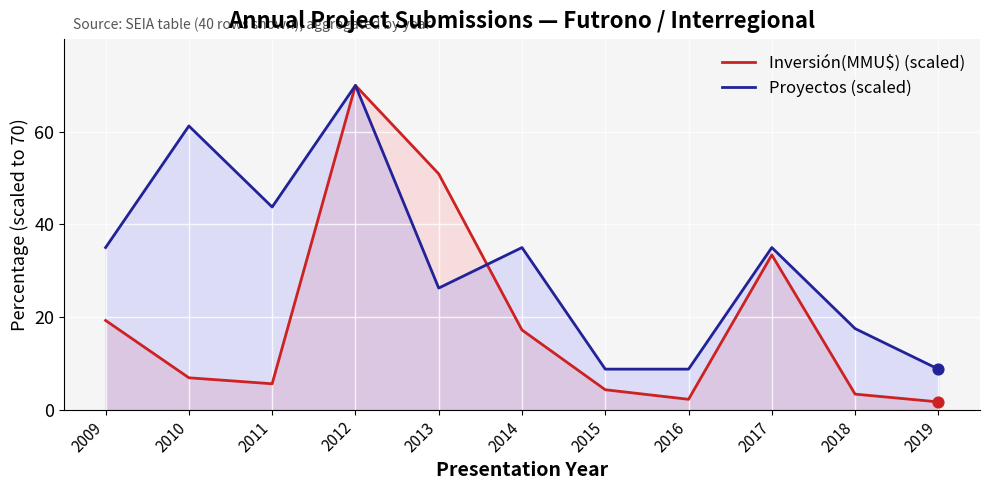

Which series contains the lowest Y value?

Inversión(MMU$) (scaled)